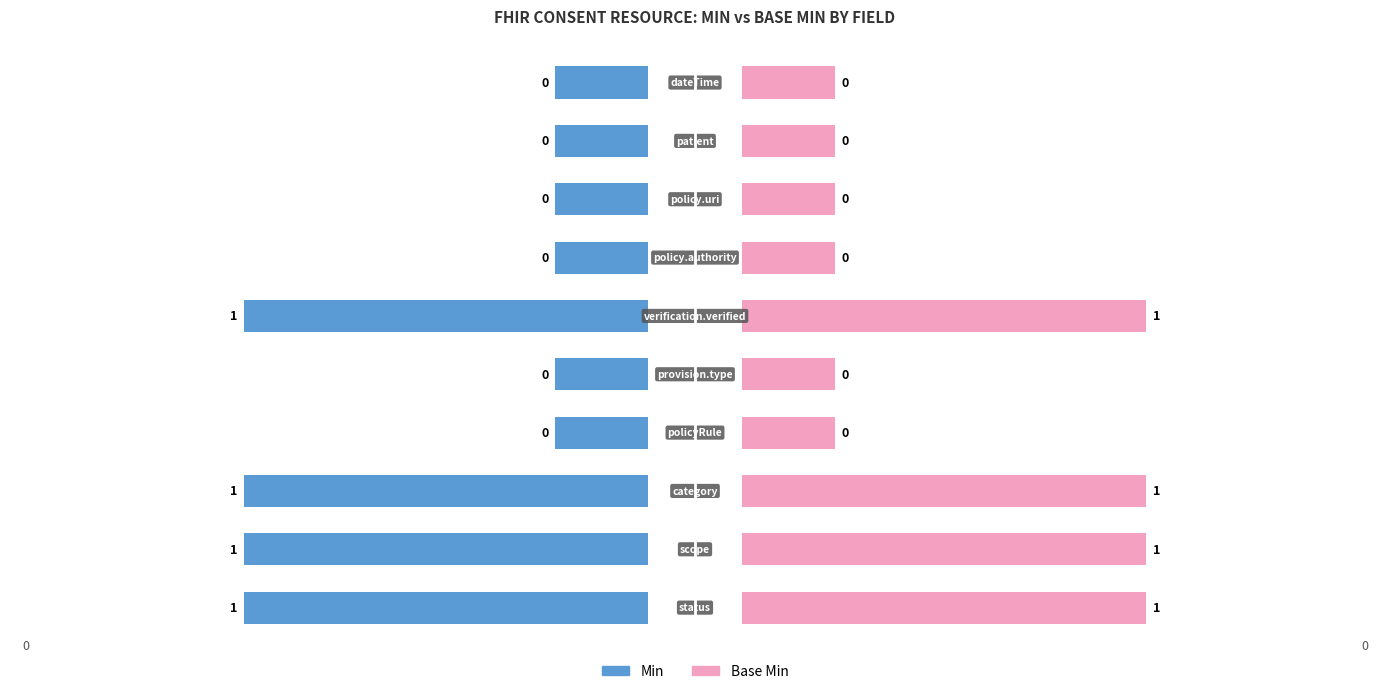

Is the value of Base Min at Consent.policyRule greater than the value of Min at Consent.policy.authority?

No